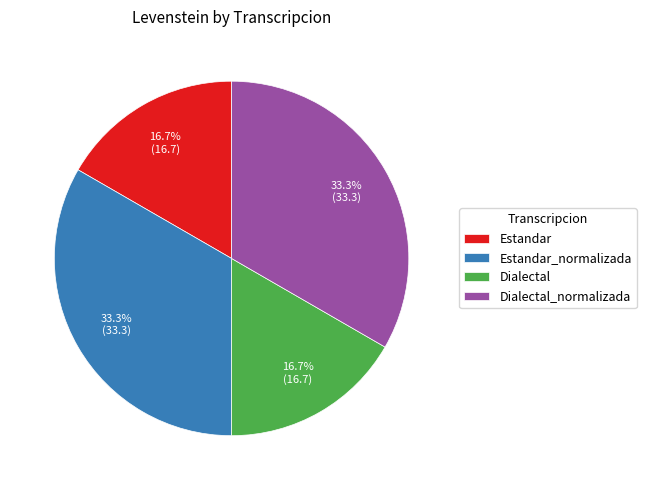

True or false: Estandar_normalizada accounts for 33% of the total.

True